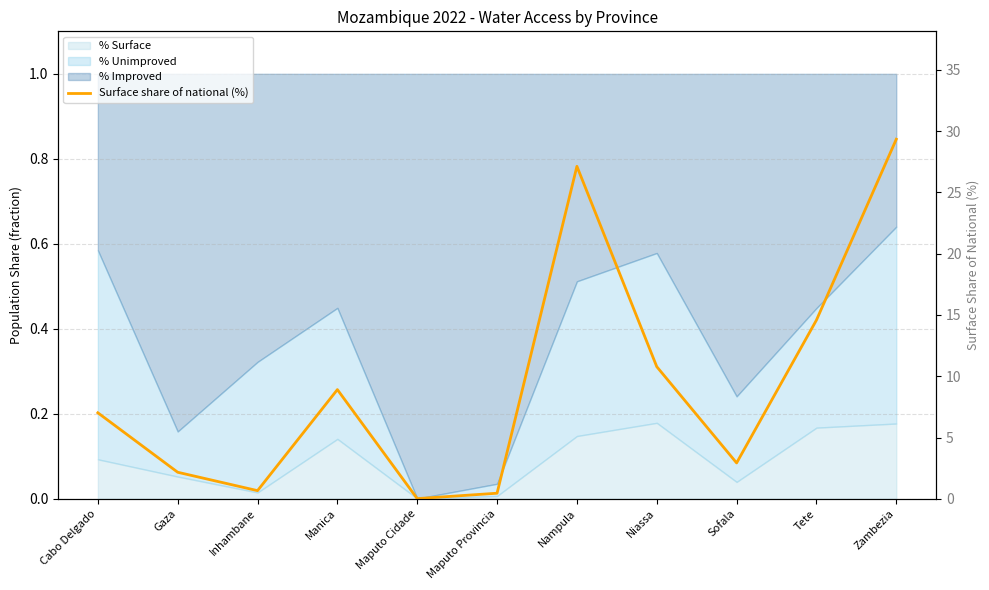

True or false: the data shows 4.3 at Sofala.

False